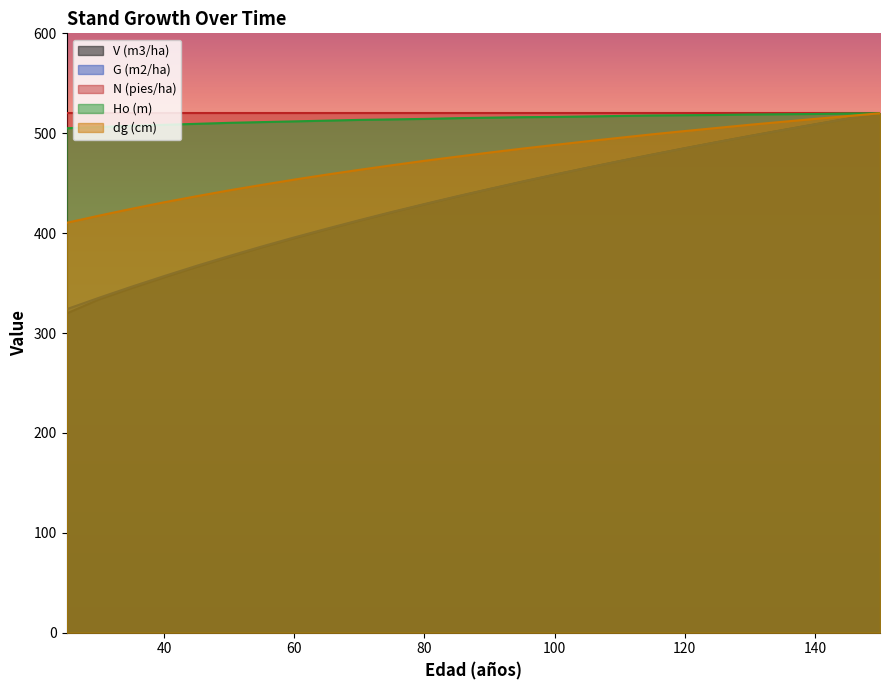

How many distinct data groups are displayed?

5